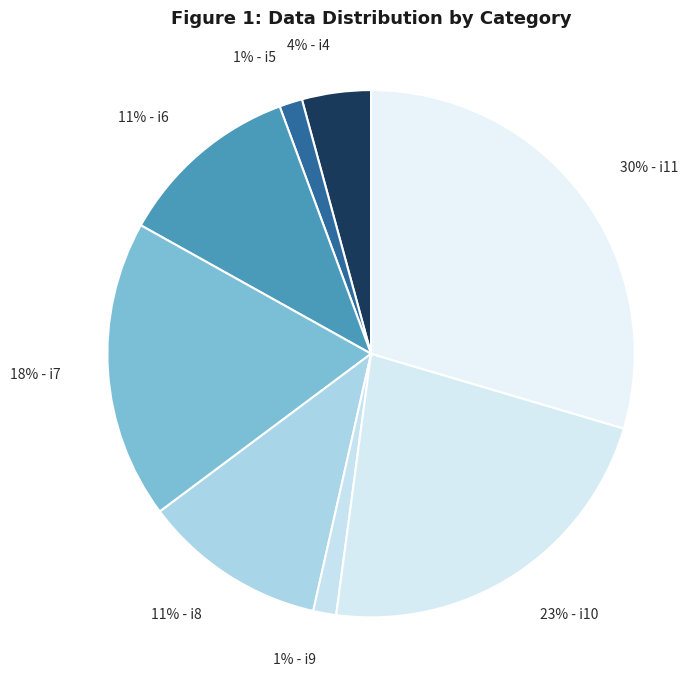

Which slice is the largest?

30% - i11